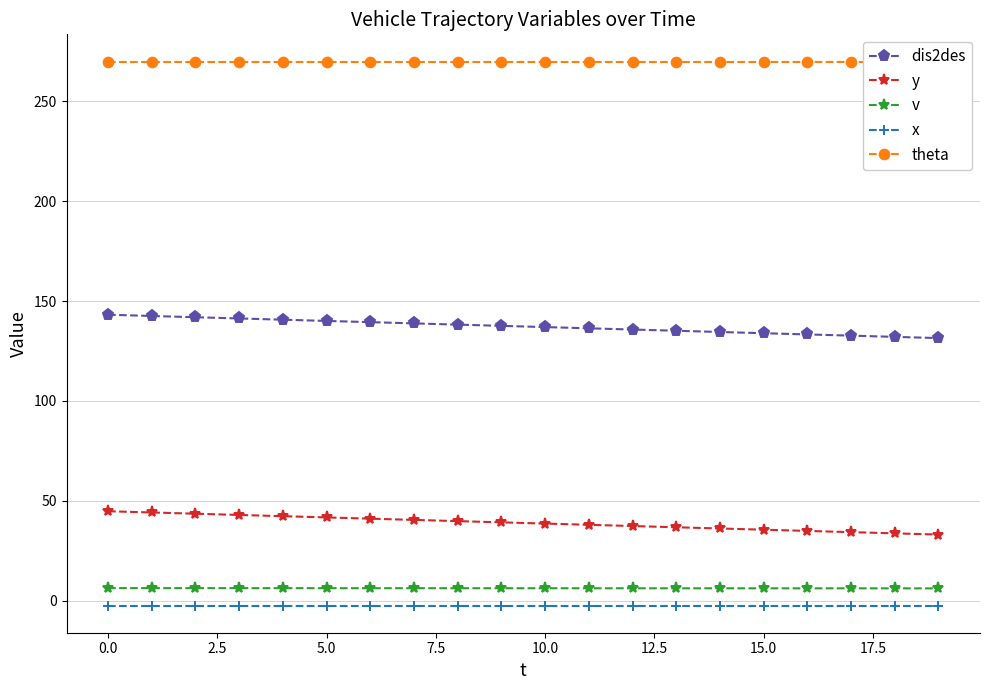

True or false: dis2des and v intersect in this chart.

False